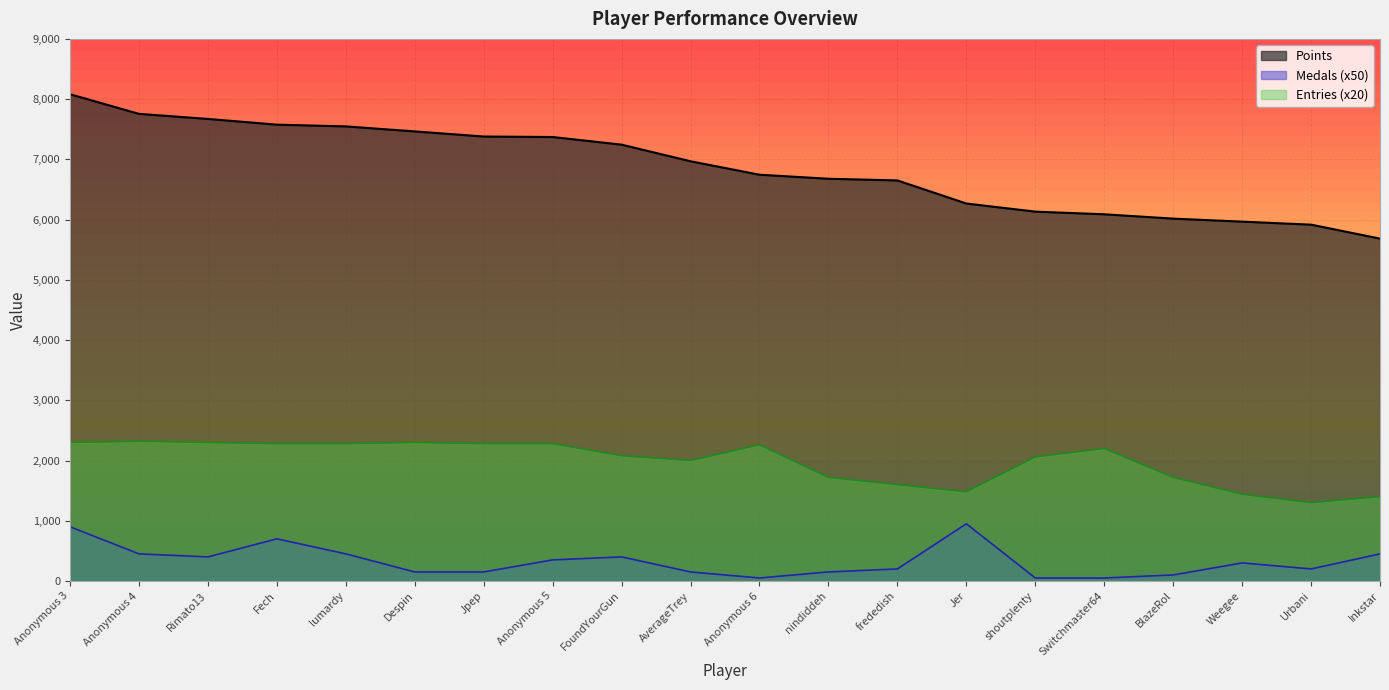

At which label does Points first exceed 6968?

Anonymous 3